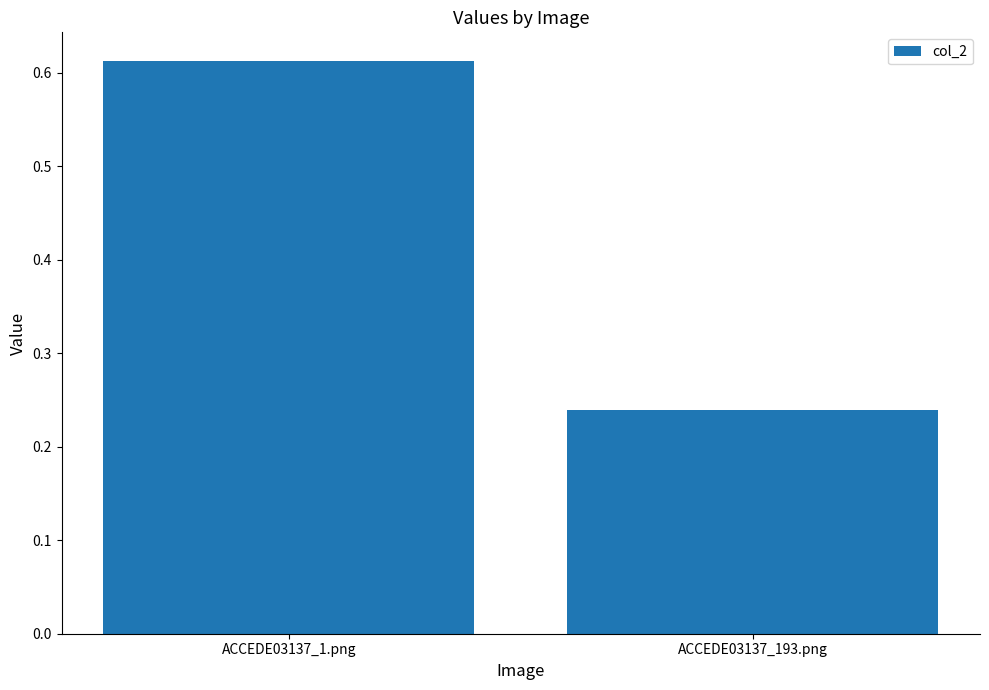

At which label is the value closest to 0?

ACCEDE03137_193.png